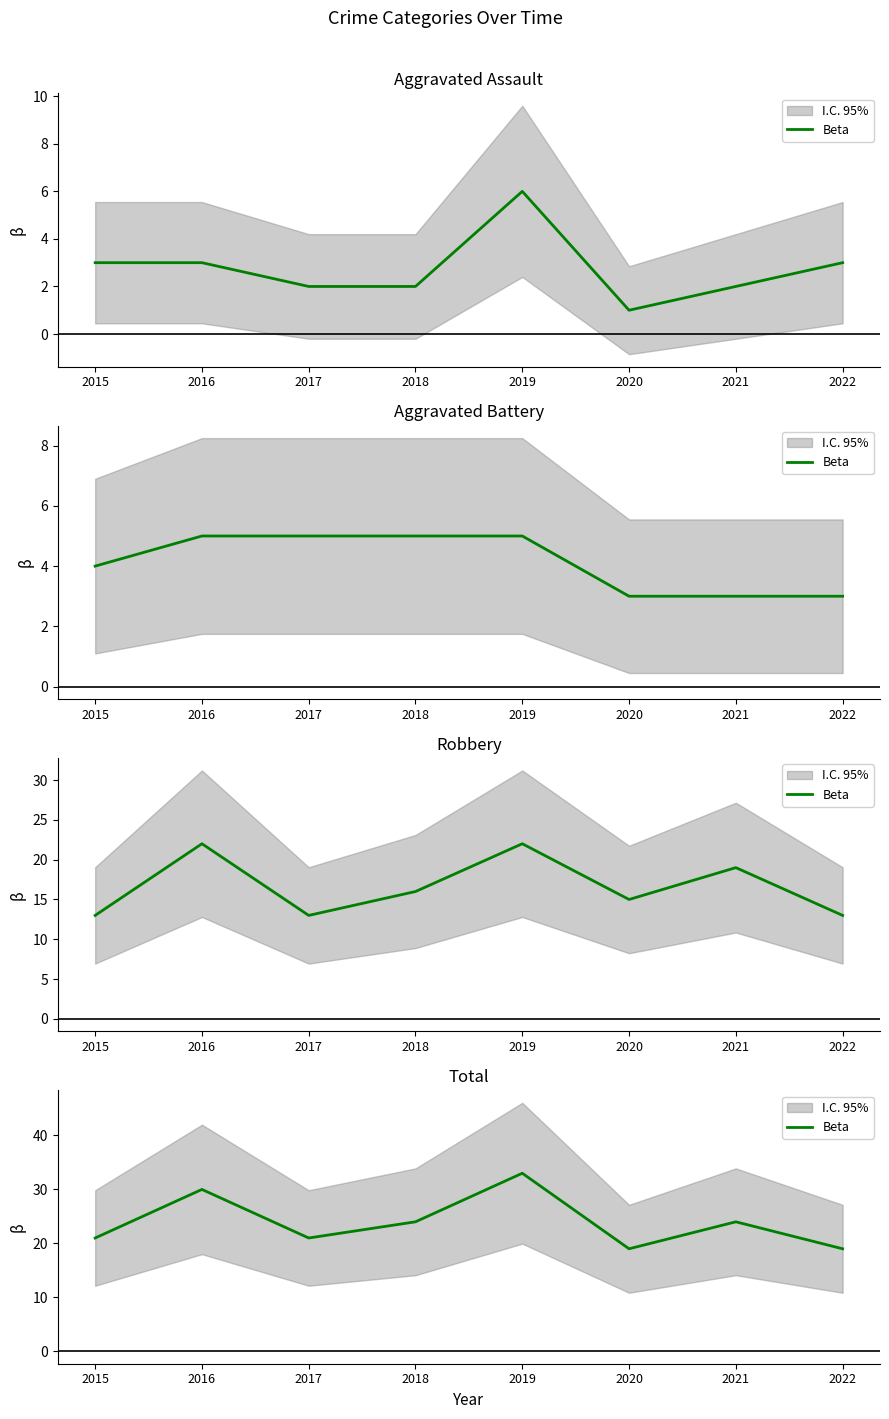

Reading right to left, extract all data points from this chart.

2022=19	2021=24	2020=19	2019=33	2018=24	2017=21	2016=30	2015=21